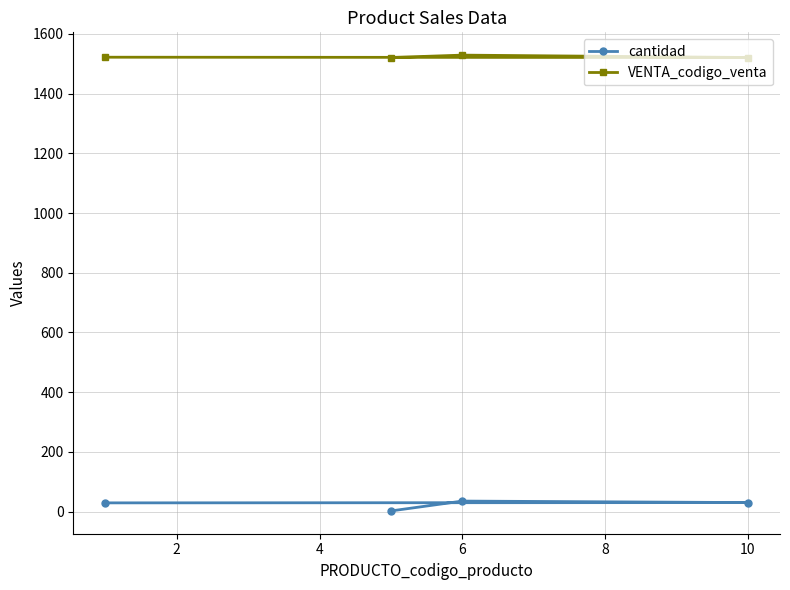

Is the value of VENTA_codigo_venta at 6 greater than the value of cantidad at 6?

Yes